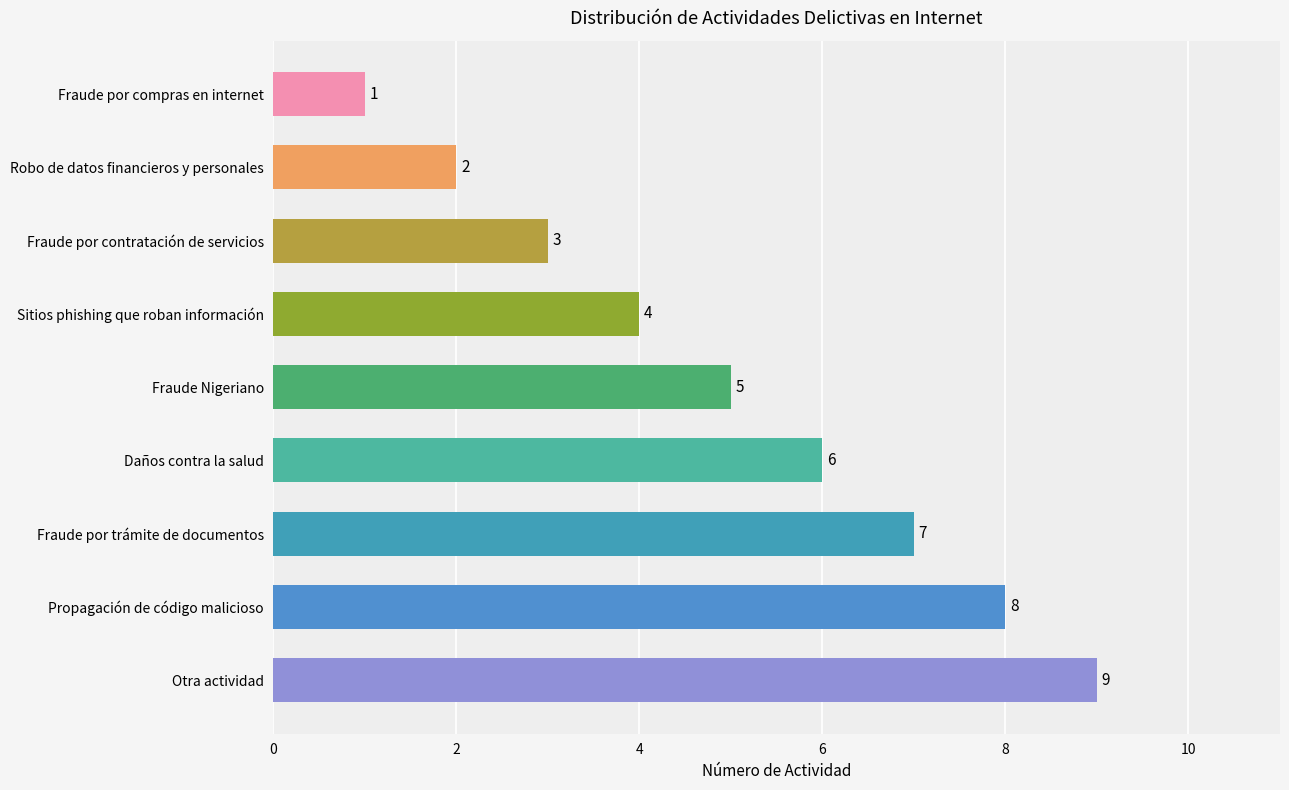

What value does the data have at Propagación de código malicioso?

8